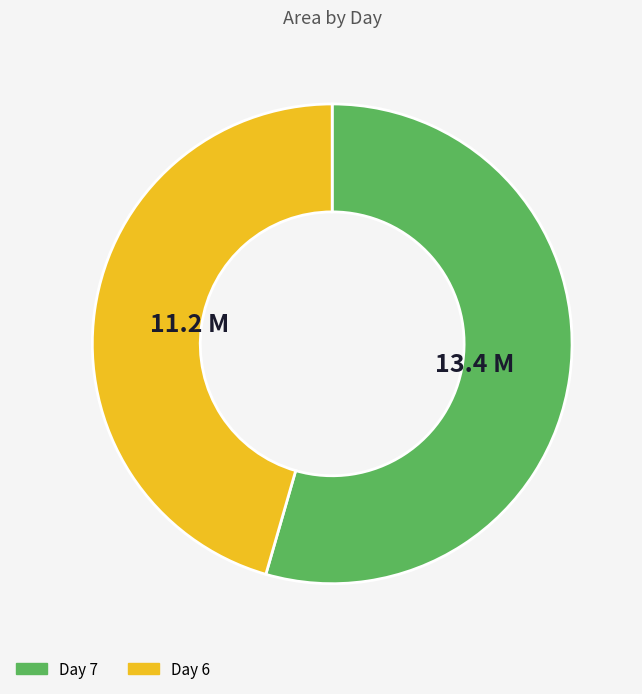

What is the majority slice?

Day 7